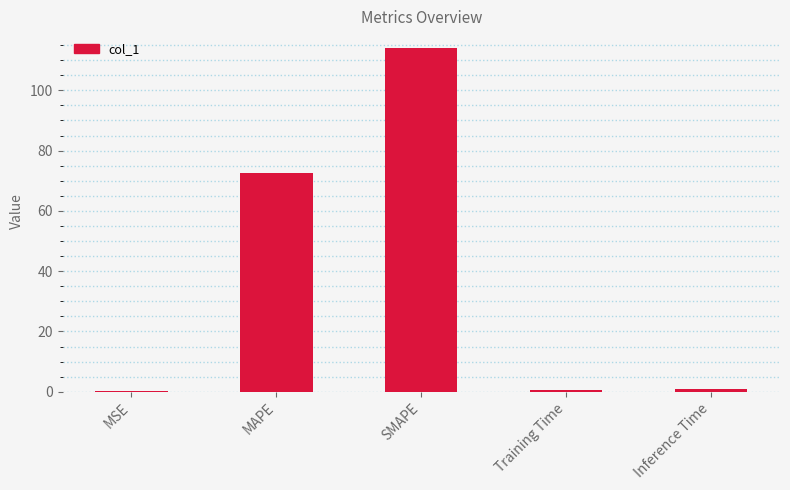

The value at MAPE is 35.4. True or false?

False